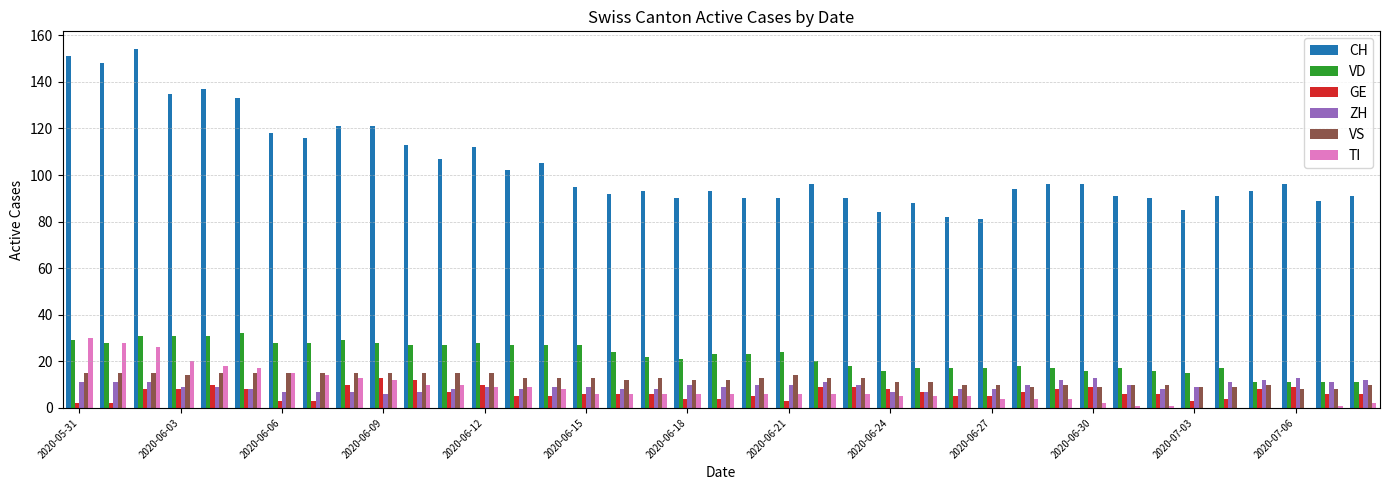

Reading left to right, transcribe all the data shown in this chart.

CH: 151	148	154	135	137	133	118	116	121	121	113	107	112	102	105	95	92	93	90	93	90	90	96	90	84	88	82	81	94	96	96	91	90	85	91	93	96	89	91
VD: 29	28	31	31	31	32	28	28	29	28	27	27	28	27	27	27	24	22	21	23	23	24	20	18	16	17	17	17	18	17	16	17	16	15	17	11	11	11	11
GE: 2	2	8	8	10	8	3	3	10	13	12	7	10	5	5	6	6	6	4	4	5	3	9	9	8	7	5	5	7	8	9	6	6	3	4	8	9	6	6
ZH: 11	11	11	9	9	8	7	7	7	6	7	8	9	8	9	9	8	8	10	9	10	10	11	10	7	7	8	8	10	12	13	10	8	9	11	12	13	11	12
VS: 15	15	15	14	15	15	15	15	15	15	15	15	15	13	13	13	12	13	12	12	13	14	13	13	11	11	10	10	9	10	9	10	10	9	9	10	8	8	10
TI: 30	28	26	20	18	17	15	14	13	12	10	10	9	9	8	6	6	6	6	6	6	6	6	6	5	5	5	4	4	4	2	1	1	0	0	0	0	1	2